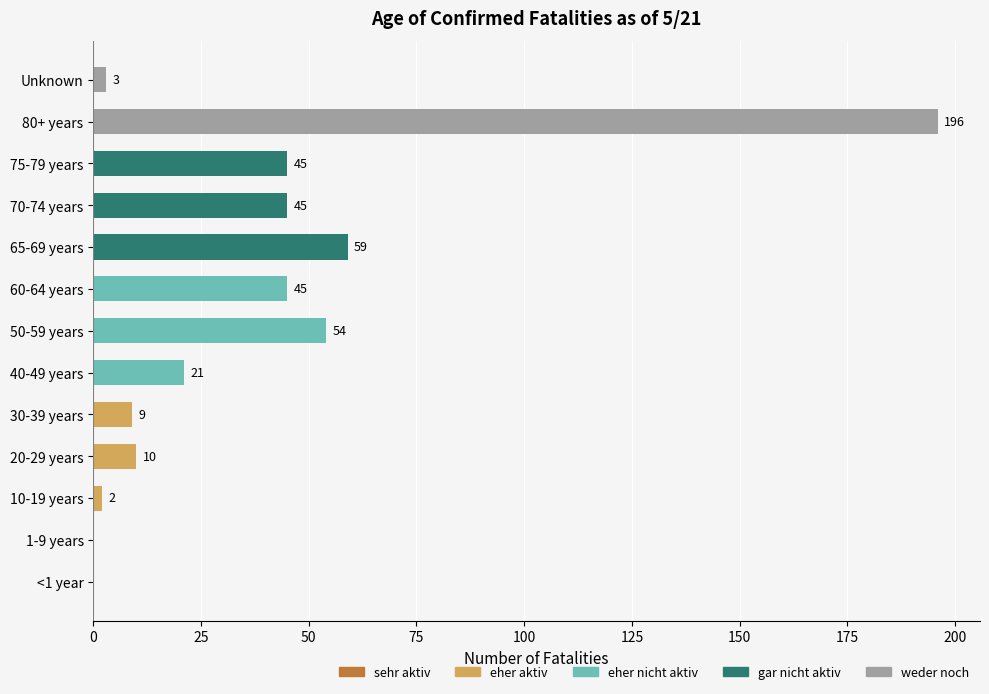

Reading bottom to top, transcribe all the data shown in this chart.

<1 year=0	1-9 years=0	10-19 years=2	20-29 years=10	30-39 years=9	40-49 years=21	50-59 years=54	60-64 years=45	65-69 years=59	70-74 years=45	75-79 years=45	80+ years=196	Unknown=3